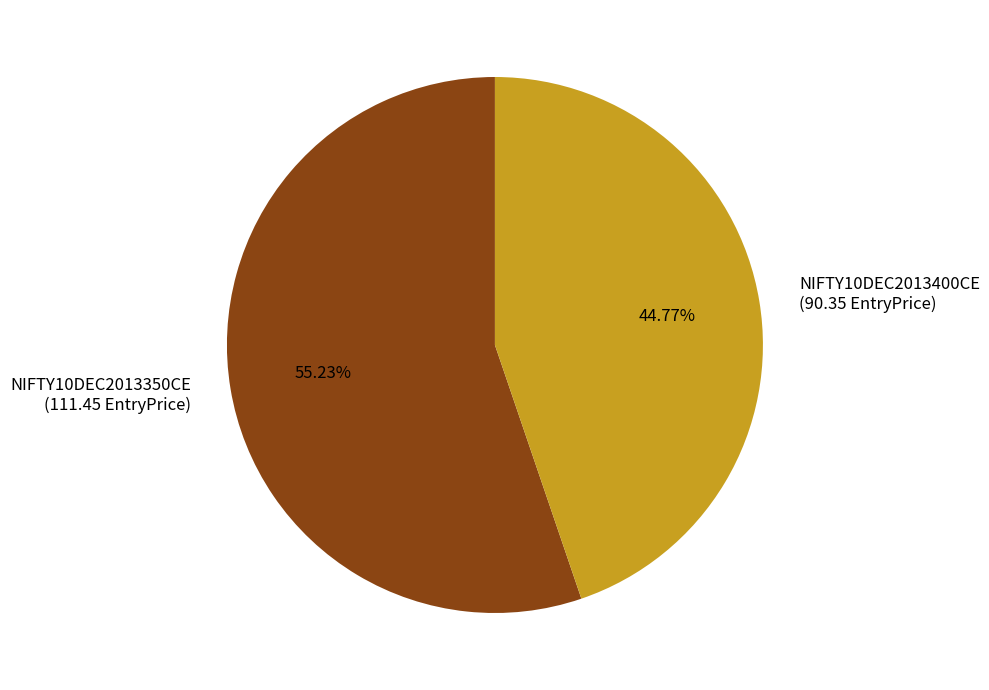

Which has a higher value, NIFTY10DEC2013400CE or NIFTY10DEC2013350CE?

NIFTY10DEC2013350CE